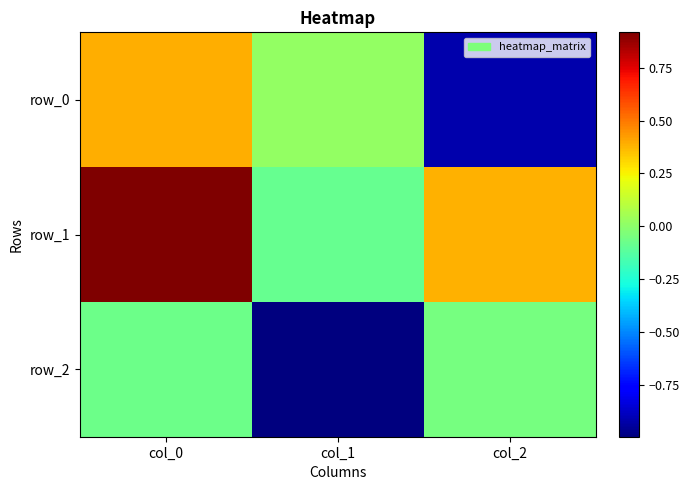

What is the sum of all row_1 values?

1.2